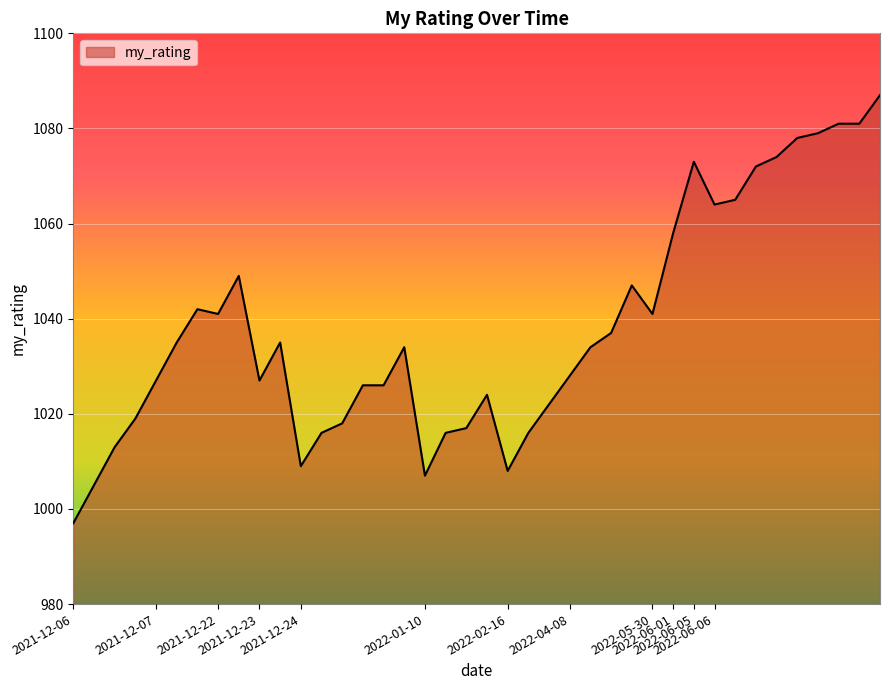

What is the maximum value shown in the chart?

1087